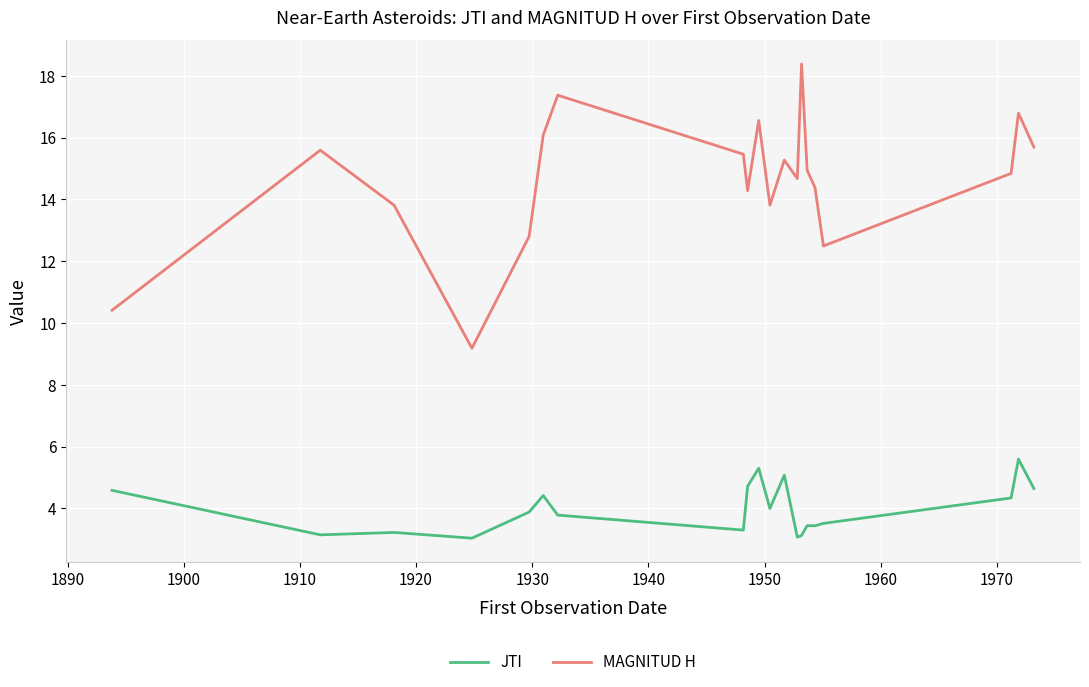

Which series has the largest range (max minus min)?

MAGNITUD H